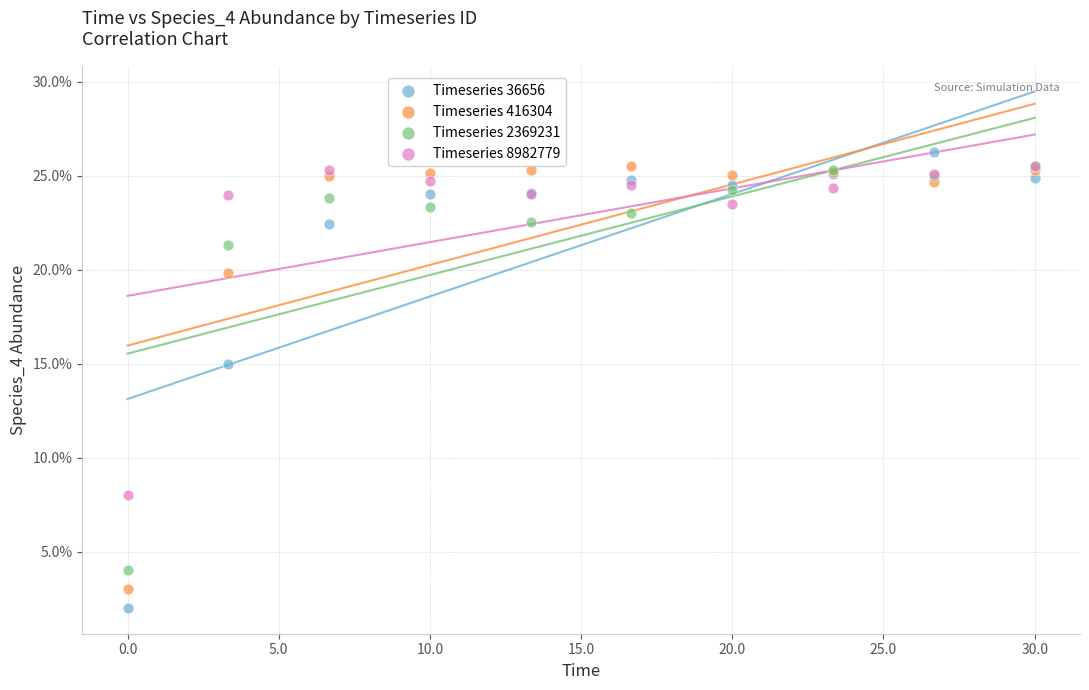

Which series reaches the maximum Y coordinate?

Timeseries 36656